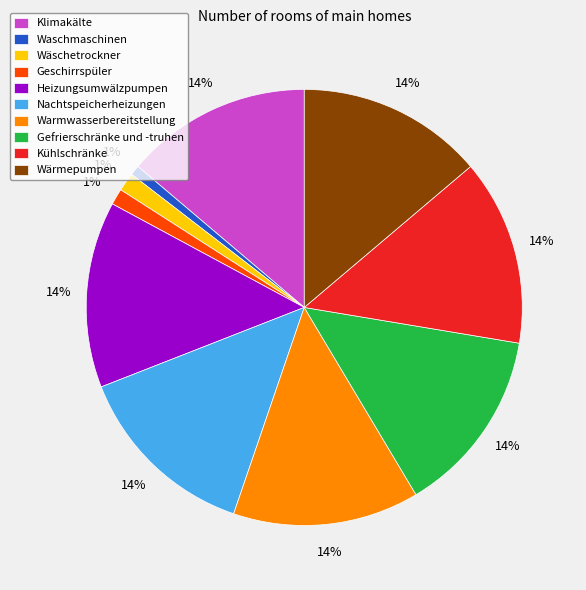

Does Heizungsumwälzpumpen account for over 50% of the chart?

No